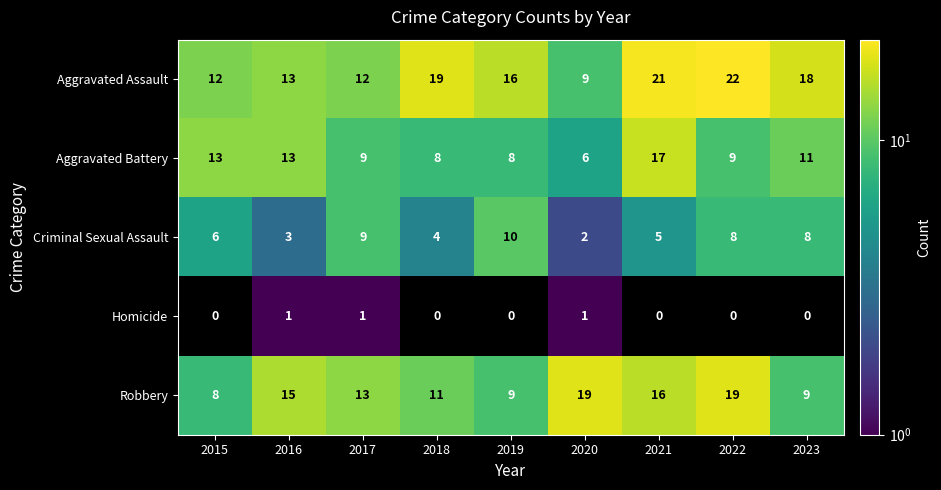

The Criminal Sexual Assault series shows 14 at 2019. True or false?

False